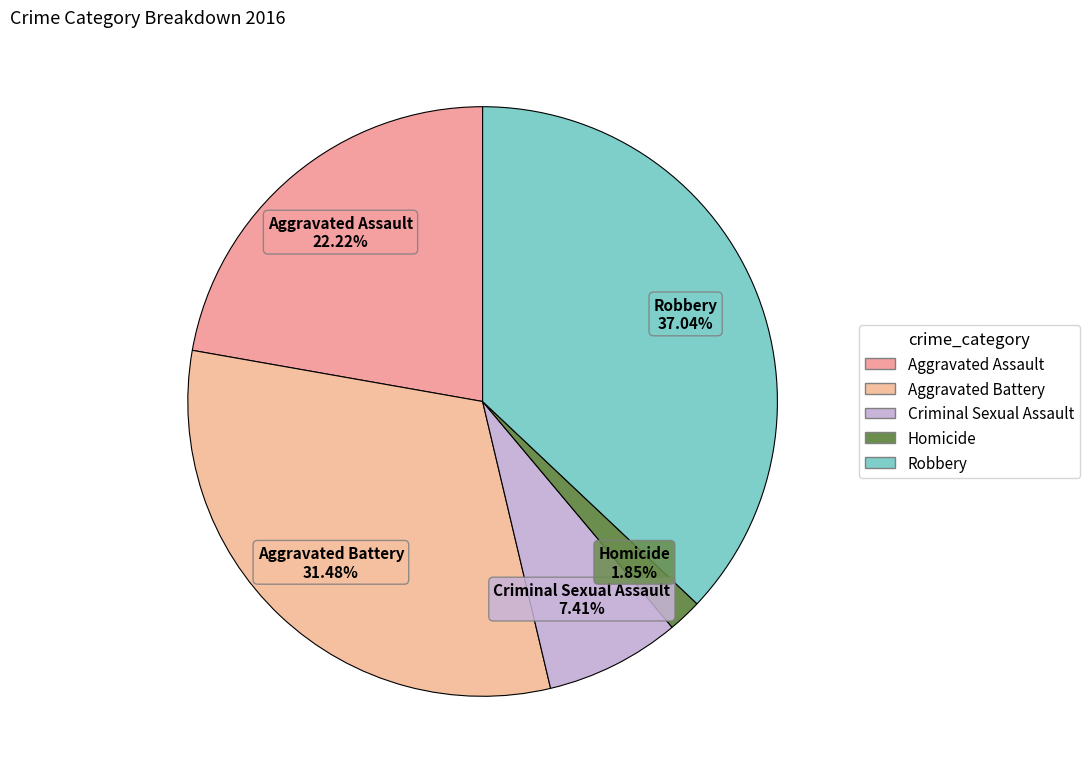

To the nearest percent, what portion does Aggravated Battery represent?

31%